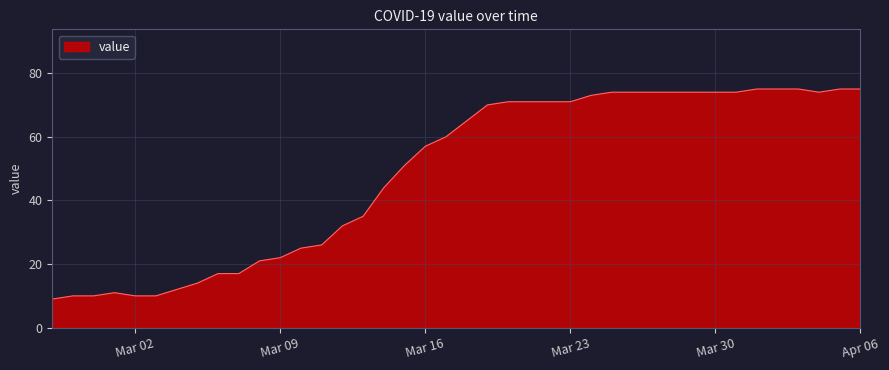

What is the greatest value displayed?

75